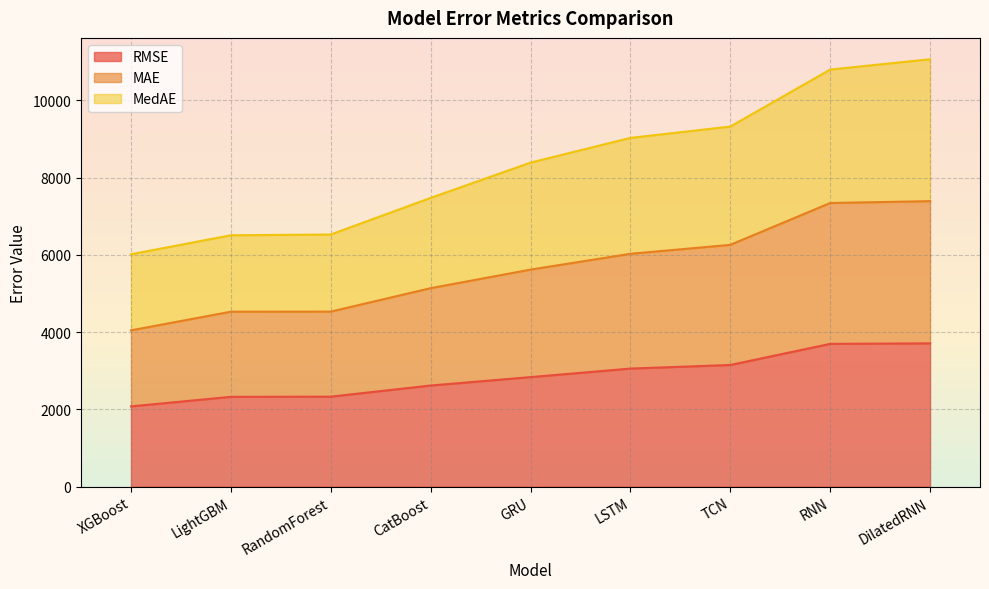

At which label does RMSE reach its minimum?

XGBoost